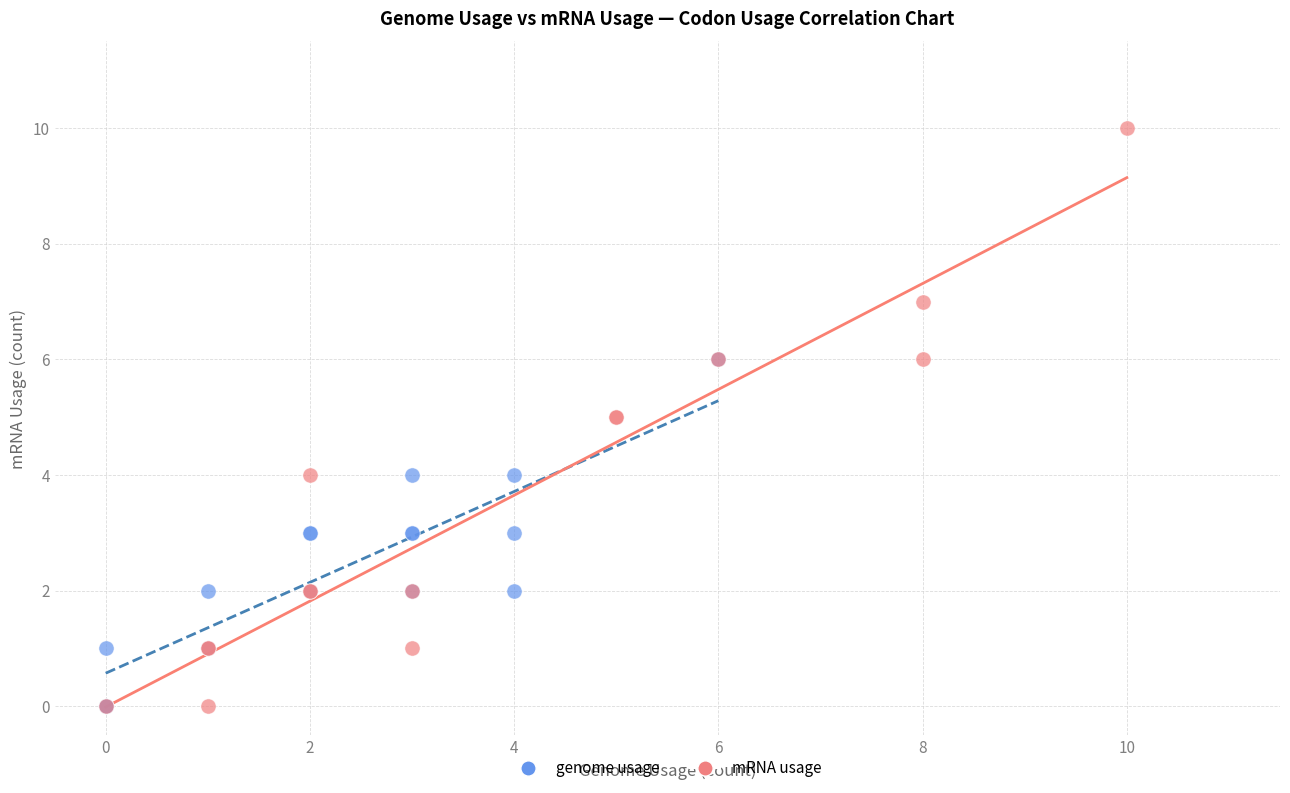

Which series contains the highest Y value?

mRNA usage